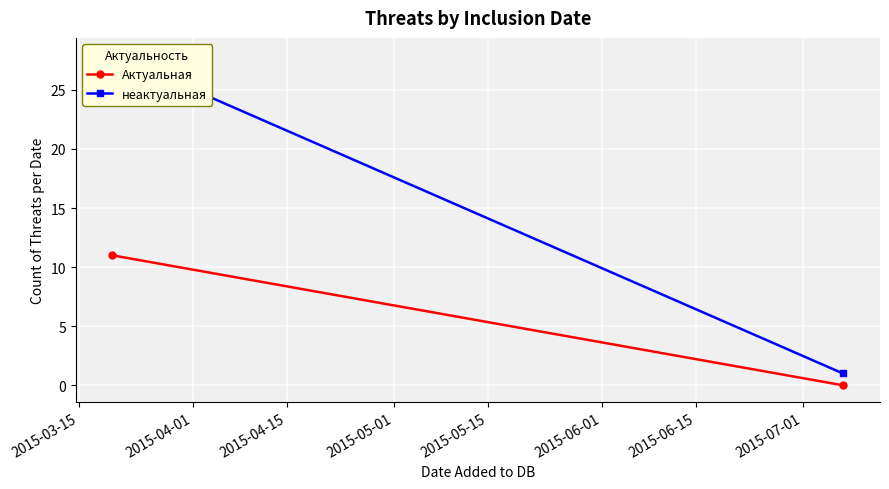

How many categories are shown in the chart?

2